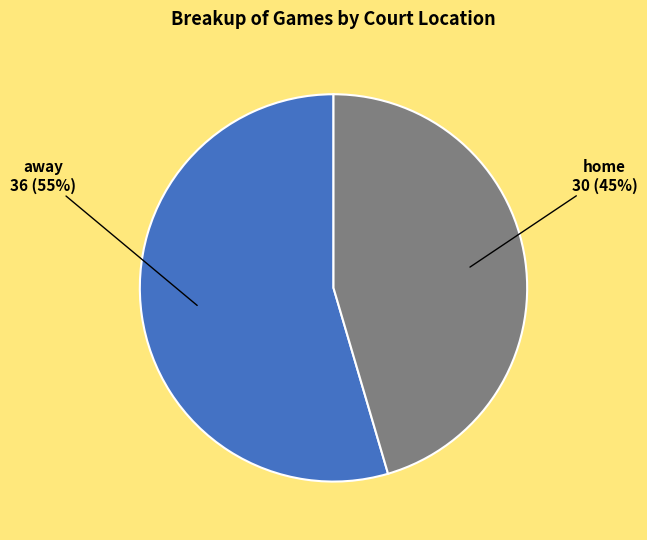

Does away represent more than half of the total?

Yes